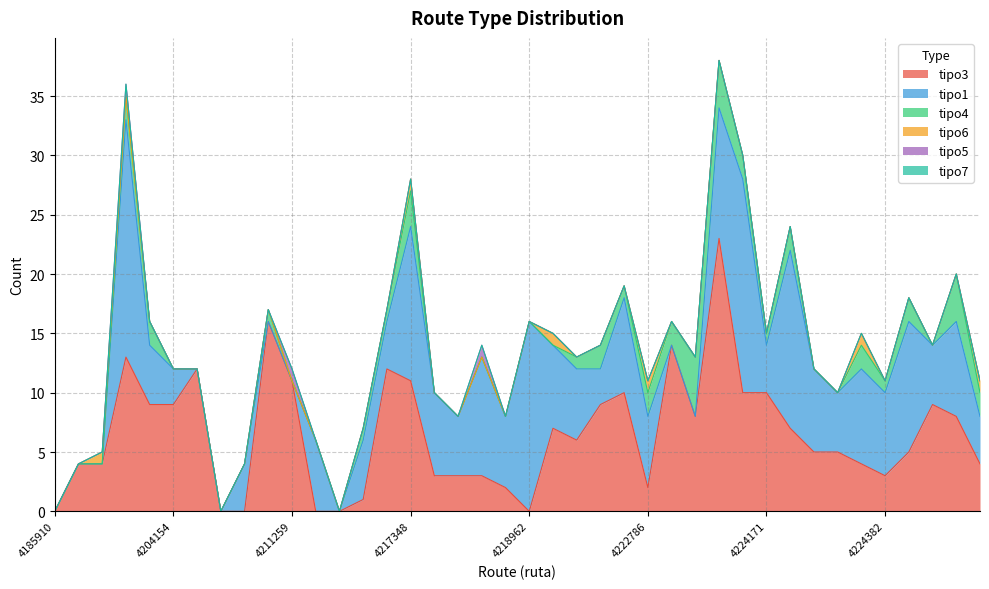

Is it true that tipo6 equals 0 at 4211259?

True